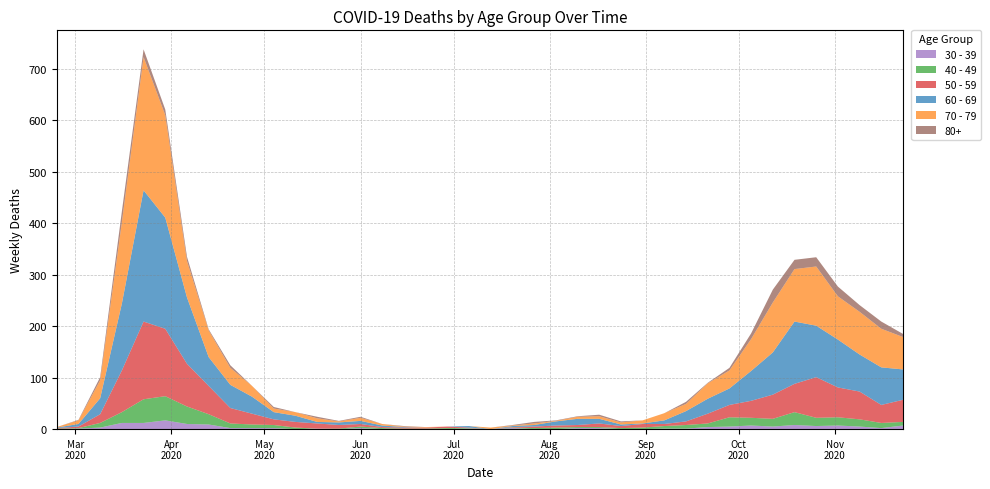

Reading left to right, transcribe all the data shown in this chart.

60 - 69: 2020-02-24=1	2020-03-02=5	2020-03-09=31	2020-03-16=130	2020-03-23=255	2020-03-30=216	2020-04-06=129	2020-04-13=56	2020-04-20=45	2020-04-27=33	2020-05-04=14	2020-05-11=12	2020-05-18=3	2020-05-25=5	2020-06-01=6	2020-06-08=3	2020-06-15=1	2020-06-22=0	2020-06-29=0	2020-07-06=3	2020-07-13=0	2020-07-20=2	2020-07-27=3	2020-08-03=8	2020-08-10=12	2020-08-17=9	2020-08-24=3	2020-08-31=1	2020-09-07=7	2020-09-14=20	2020-09-21=29	2020-09-28=32	2020-10-05=58	2020-10-12=82	2020-10-19=121	2020-10-26=100	2020-11-02=93	2020-11-09=72	2020-11-16=73	2020-11-23=59
70 - 79: 2020-02-24=1	2020-03-02=7	2020-03-09=35	2020-03-16=158	2020-03-23=259	2020-03-30=199	2020-04-06=71	2020-04-13=52	2020-04-20=33	2020-04-27=21	2020-05-04=7	2020-05-11=7	2020-05-18=7	2020-05-25=2	2020-06-01=6	2020-06-08=3	2020-06-15=1	2020-06-22=1	2020-06-29=0	2020-07-06=0	2020-07-13=3	2020-07-20=1	2020-07-27=3	2020-08-03=1	2020-08-10=4	2020-08-17=5	2020-08-24=4	2020-08-31=6	2020-09-07=14	2020-09-14=14	2020-09-21=30	2020-09-28=35	2020-10-05=62	2020-10-12=97	2020-10-19=102	2020-10-26=115	2020-11-02=84	2020-11-09=83	2020-11-16=75	2020-11-23=63
50 - 59: 2020-02-24=1	2020-03-02=3	2020-03-09=17	2020-03-16=81	2020-03-23=151	2020-03-30=131	2020-04-06=83	2020-04-13=55	2020-04-20=30	2020-04-27=21	2020-05-04=11	2020-05-11=11	2020-05-18=10	2020-05-25=7	2020-06-01=5	2020-06-08=2	2020-06-15=2	2020-06-22=2	2020-06-29=3	2020-07-06=1	2020-07-13=0	2020-07-20=1	2020-07-27=3	2020-08-03=4	2020-08-10=4	2020-08-17=7	2020-08-24=4	2020-08-31=7	2020-09-07=4	2020-09-14=7	2020-09-21=19	2020-09-28=24	2020-10-05=33	2020-10-12=47	2020-10-19=55	2020-10-26=79	2020-11-02=58	2020-11-09=54	2020-11-16=35	2020-11-23=43
40 - 49: 2020-02-24=1	2020-03-02=1	2020-03-09=9	2020-03-16=21	2020-03-23=46	2020-03-30=47	2020-04-06=34	2020-04-13=20	2020-04-20=9	2020-04-27=7	2020-05-04=6	2020-05-11=3	2020-05-18=0	2020-05-25=1	2020-06-01=3	2020-06-08=2	2020-06-15=1	2020-06-22=1	2020-06-29=2	2020-07-06=1	2020-07-13=0	2020-07-20=1	2020-07-27=2	2020-08-03=3	2020-08-10=2	2020-08-17=2	2020-08-24=2	2020-08-31=3	2020-09-07=5	2020-09-14=7	2020-09-21=7	2020-09-28=18	2020-10-05=15	2020-10-12=15	2020-10-19=25	2020-10-26=16	2020-11-02=16	2020-11-09=14	2020-11-16=10	2020-11-23=7
30 - 39: 2020-02-24=0	2020-03-02=1	2020-03-09=3	2020-03-16=12	2020-03-23=12	2020-03-30=17	2020-04-06=10	2020-04-13=9	2020-04-20=2	2020-04-27=2	2020-05-04=2	2020-05-11=0	2020-05-18=1	2020-05-25=0	2020-06-01=2	2020-06-08=0	2020-06-15=0	2020-06-22=0	2020-06-29=0	2020-07-06=1	2020-07-13=0	2020-07-20=2	2020-07-27=0	2020-08-03=0	2020-08-10=2	2020-08-17=2	2020-08-24=0	2020-08-31=0	2020-09-07=1	2020-09-14=1	2020-09-21=4	2020-09-28=5	2020-10-05=7	2020-10-12=5	2020-10-19=8	2020-10-26=6	2020-11-02=7	2020-11-09=5	2020-11-16=2	2020-11-23=7
80+: 2020-02-24=0	2020-03-02=1	2020-03-09=6	2020-03-16=21	2020-03-23=15	2020-03-30=11	2020-04-06=8	2020-04-13=2	2020-04-20=5	2020-04-27=0	2020-05-04=3	2020-05-11=0	2020-05-18=3	2020-05-25=1	2020-06-01=2	2020-06-08=0	2020-06-15=1	2020-06-22=0	2020-06-29=0	2020-07-06=0	2020-07-13=0	2020-07-20=1	2020-07-27=3	2020-08-03=1	2020-08-10=1	2020-08-17=3	2020-08-24=2	2020-08-31=0	2020-09-07=0	2020-09-14=4	2020-09-21=1	2020-09-28=5	2020-10-05=11	2020-10-12=25	2020-10-19=18	2020-10-26=18	2020-11-02=19	2020-11-09=13	2020-11-16=14	2020-11-23=6